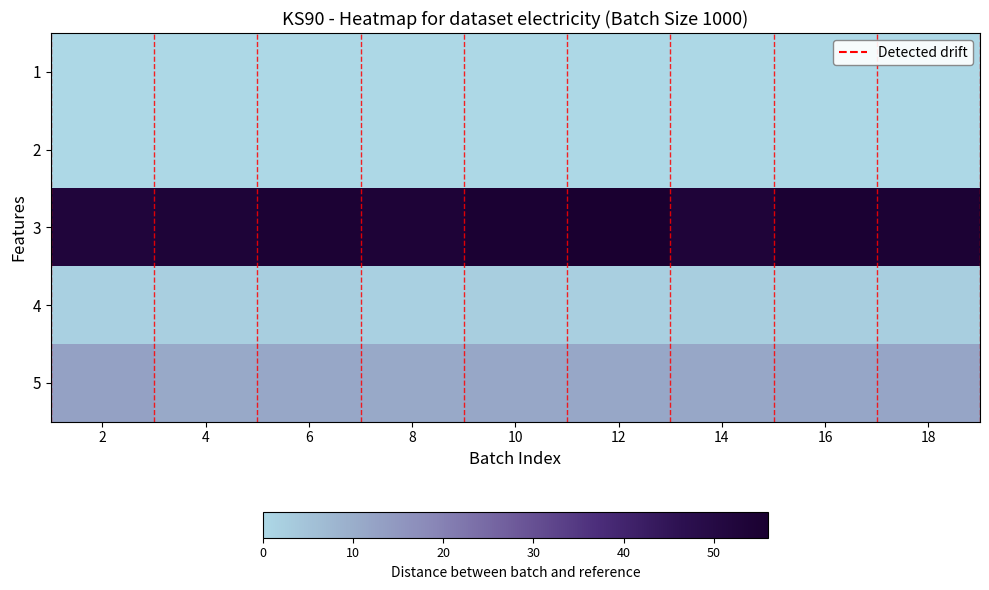

List the series in order of their peak value, lowest first.

1, 2, 4, 5, 3